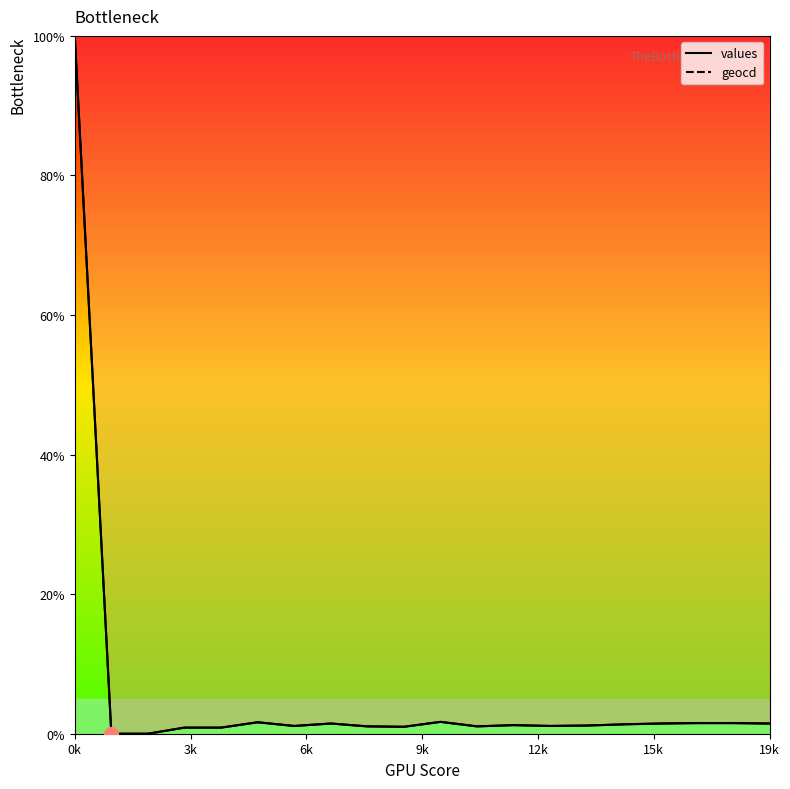

The geocd series shows 1.1 at 13. True or false?

True